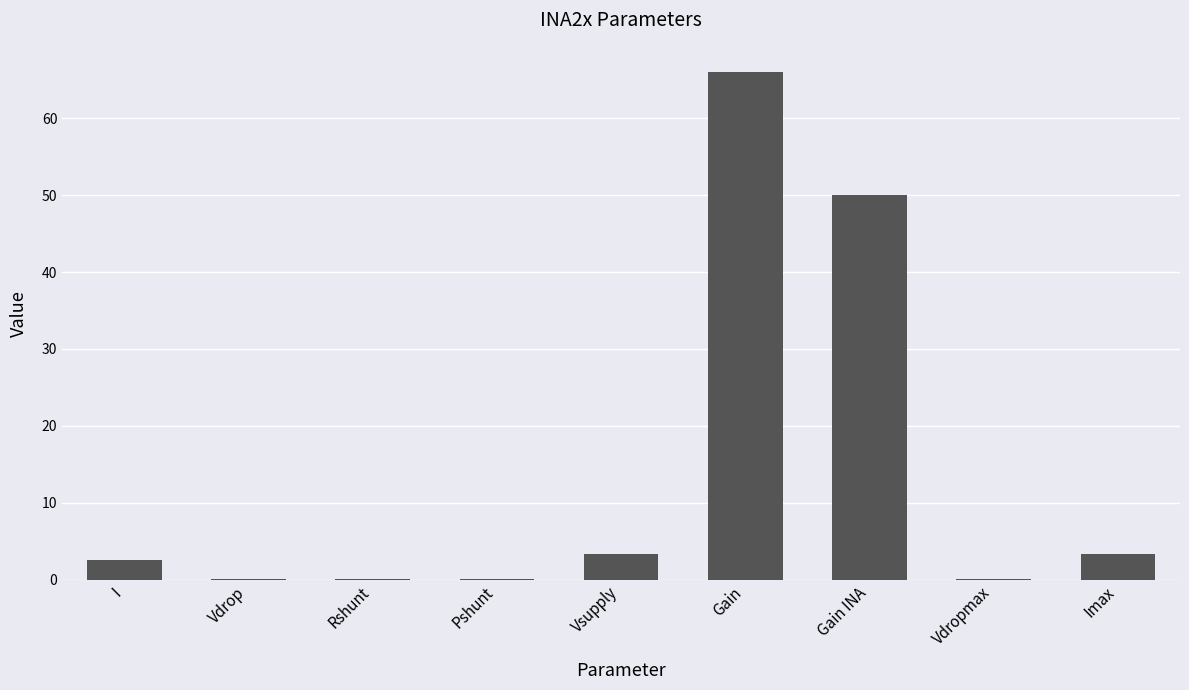

The value at Gain is 66.0. True or false?

True